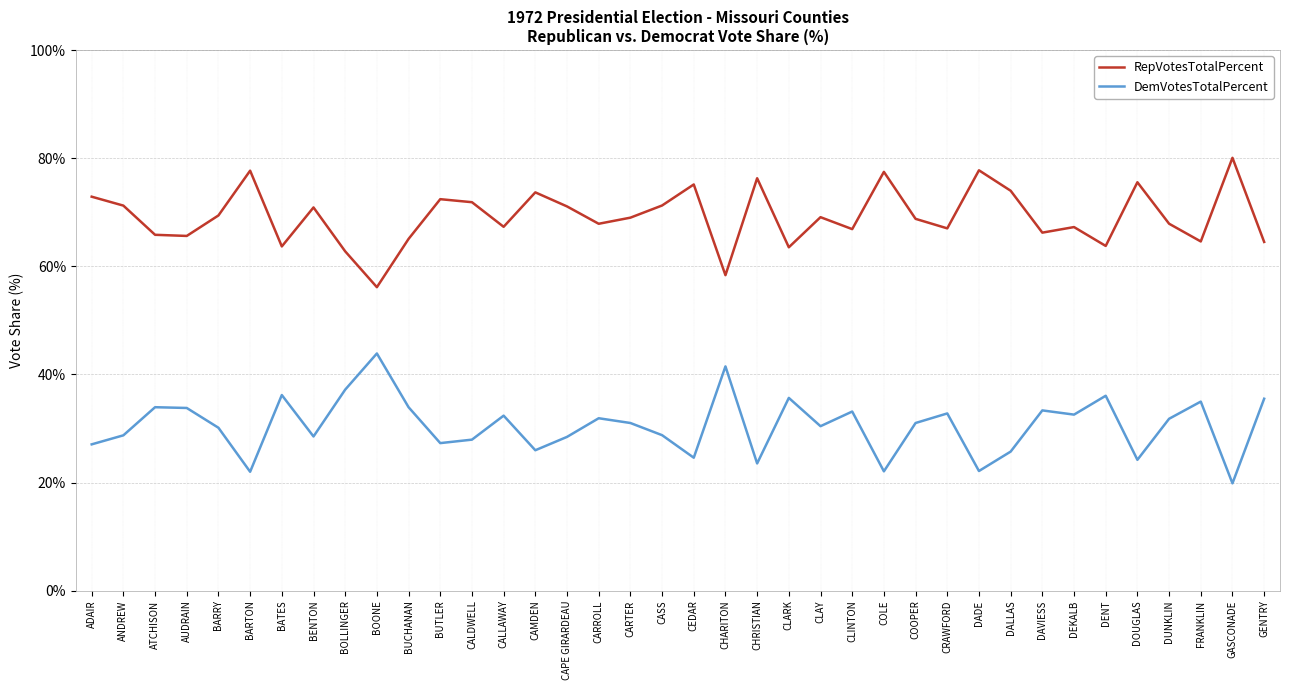

What is the difference between the highest and lowest values at BARTON?

55.7